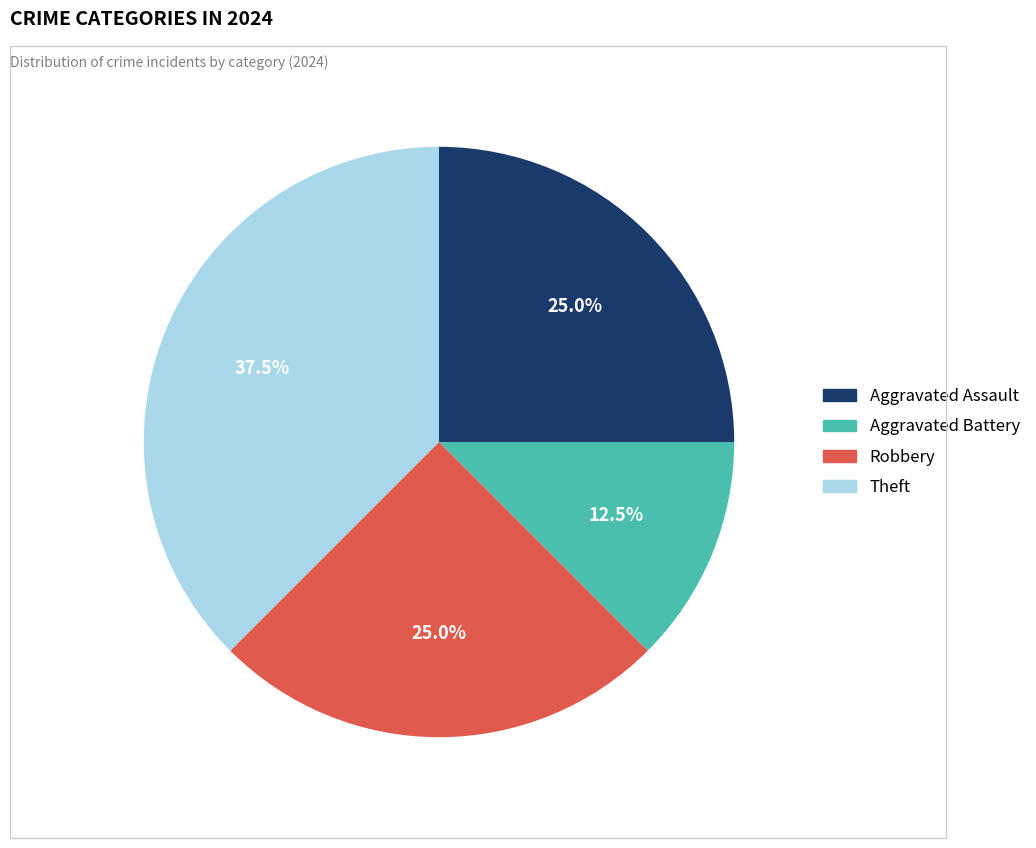

How many slices are in this pie chart?

4